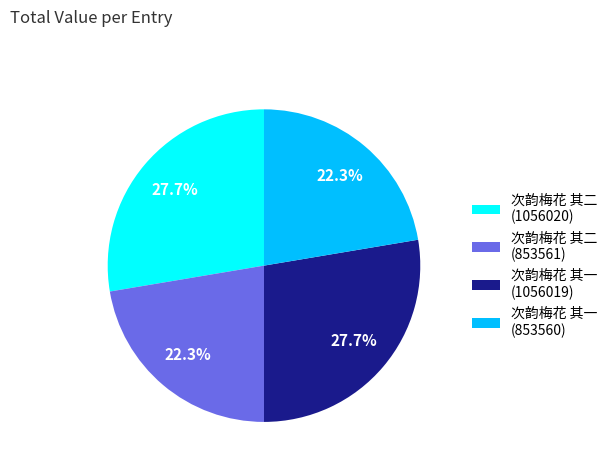

How much of the chart is everything except 次韵梅花 其二 (853561)?

77.7%